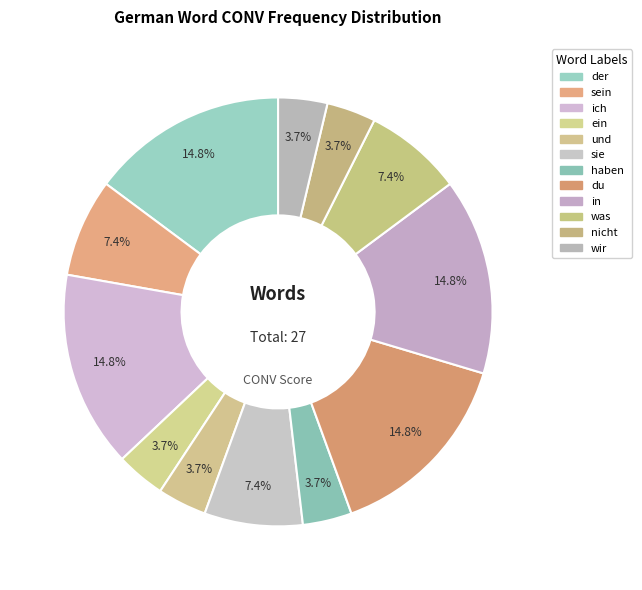

Which slice is the largest?

der